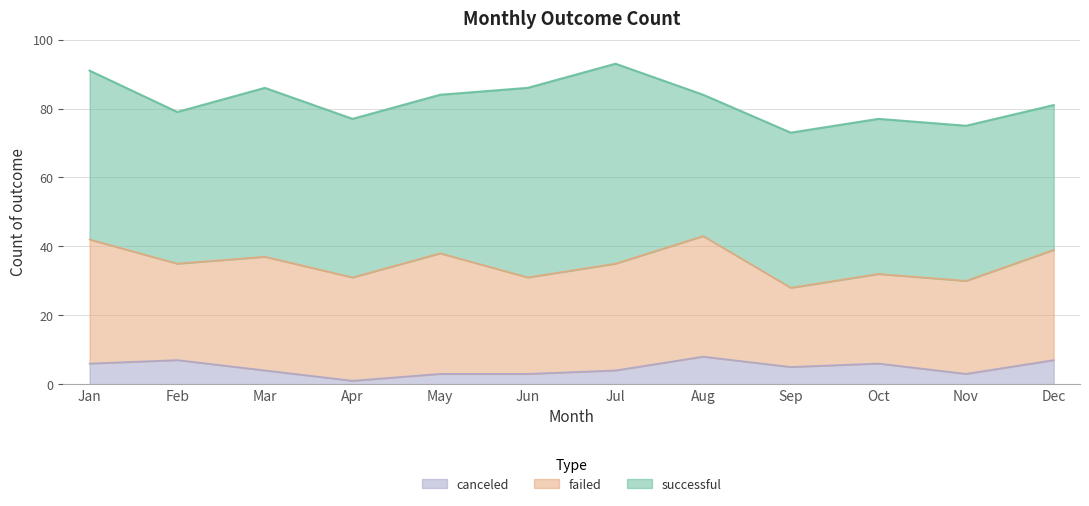

Does the chart have visible grid lines?

Yes